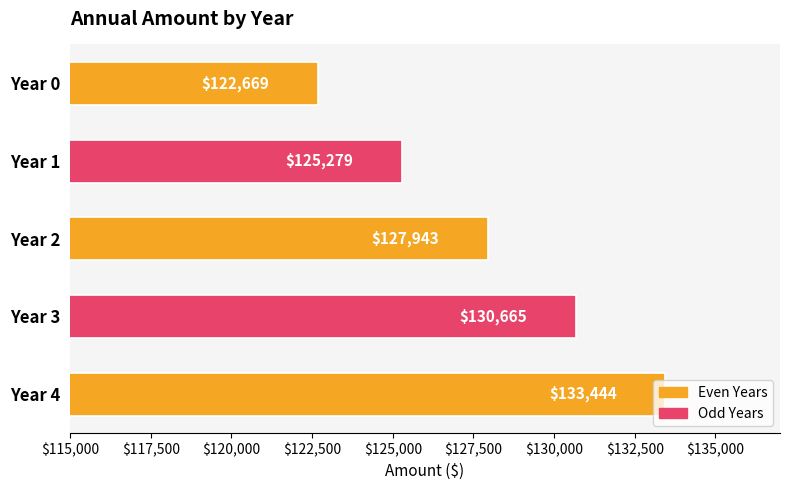

What is the change in value from Year 0 to Year 2?

+5274.0